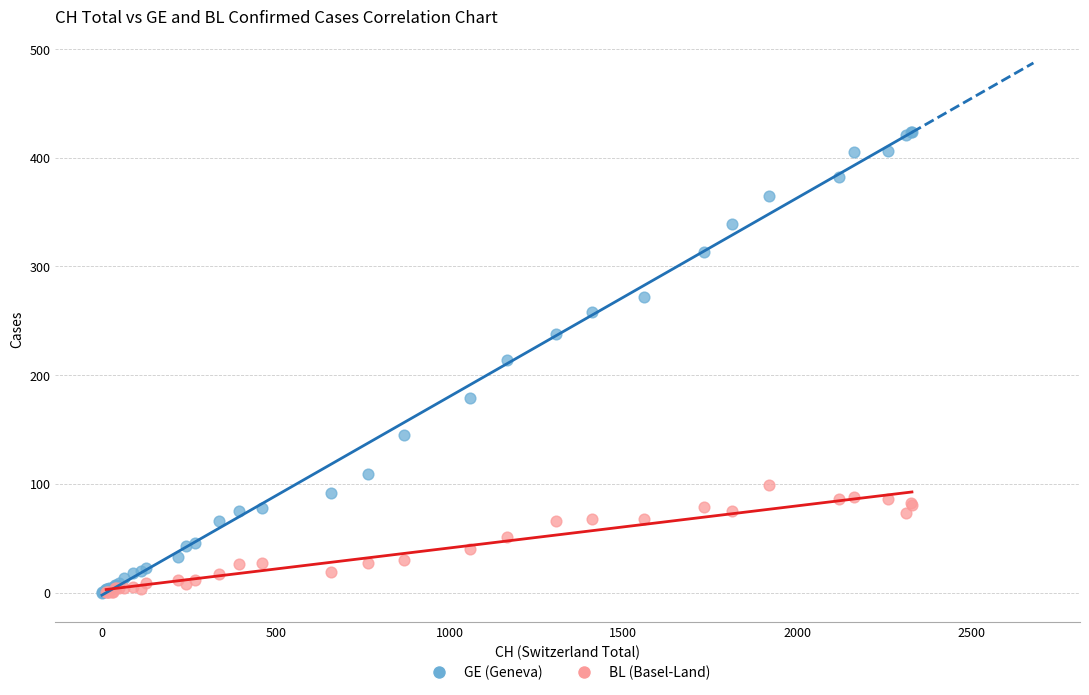

Which series has the largest Y range (max minus min)?

GE (Geneva)